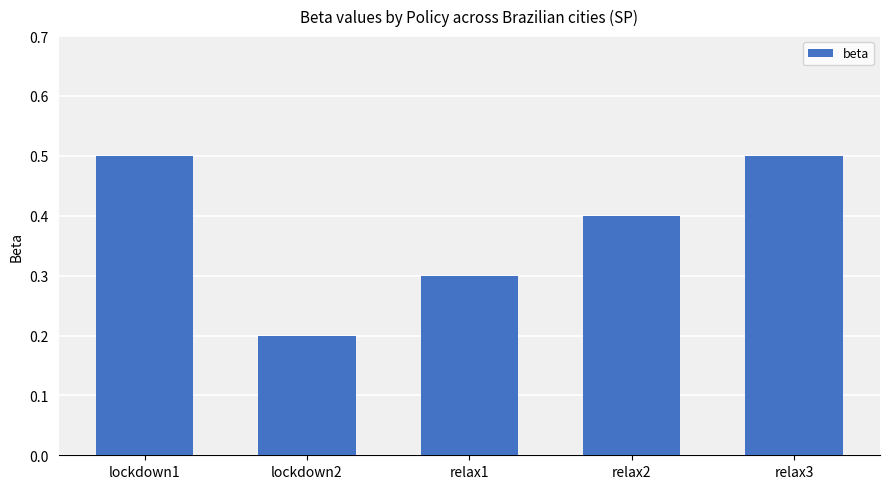

What is the greatest value displayed?

0.5